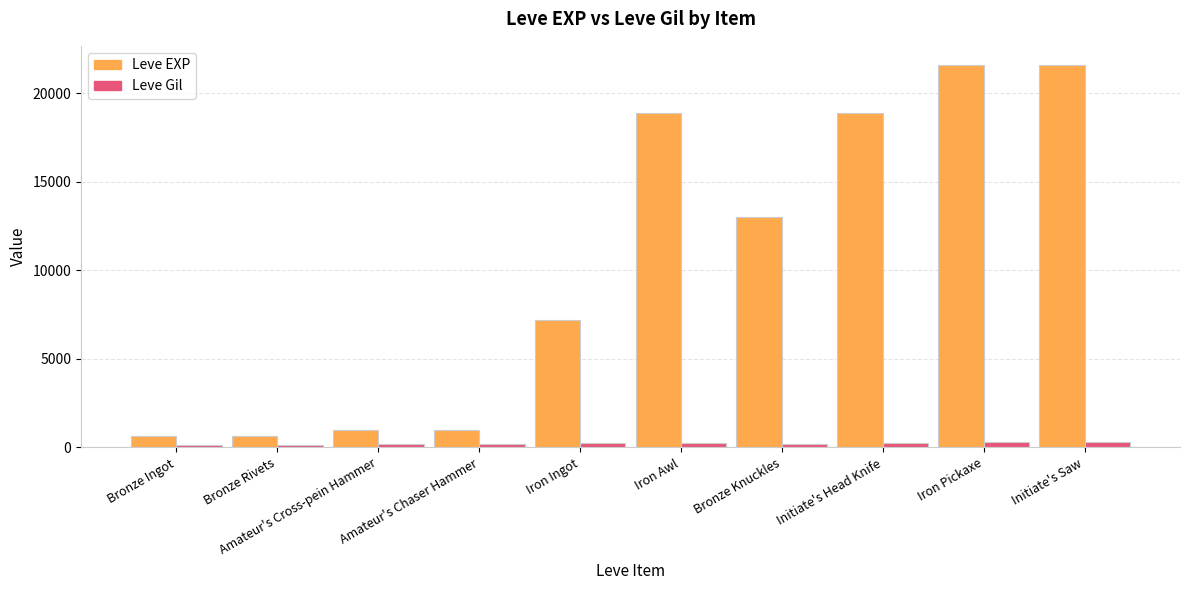

What are all the series names shown in the legend?

Leve EXP, Leve Gil